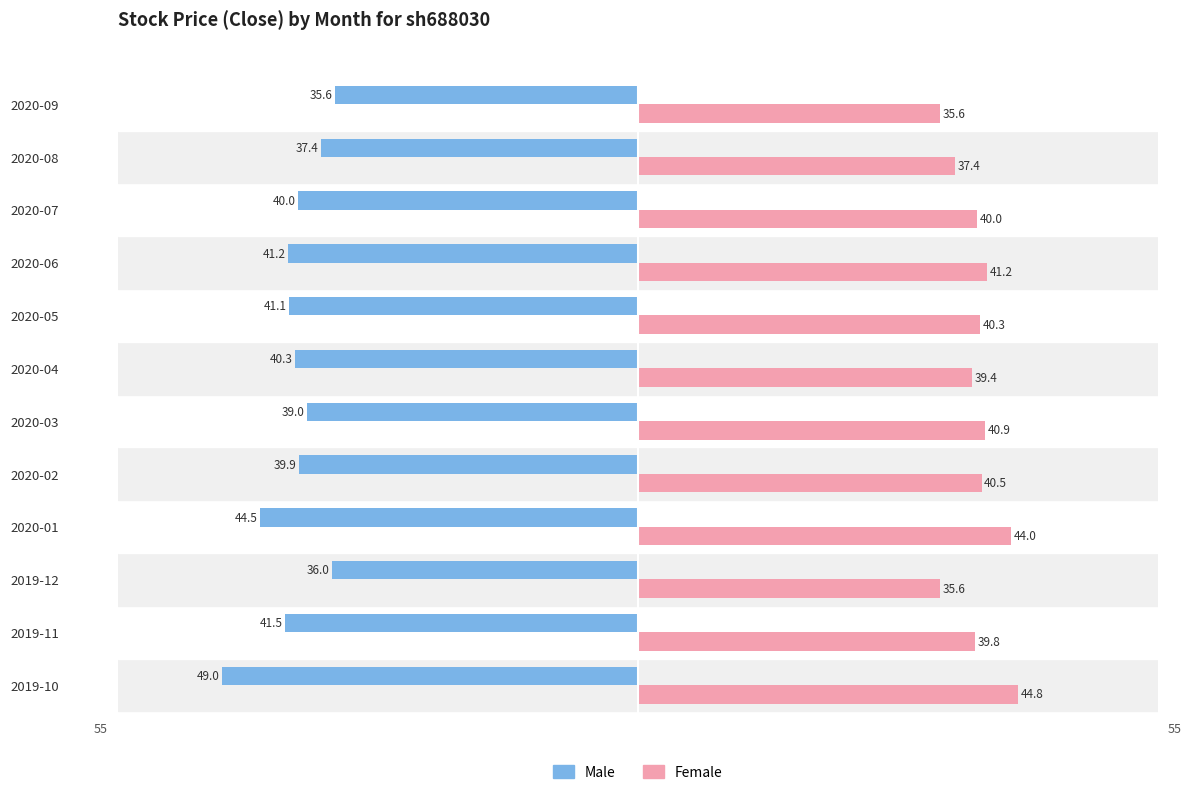

What value does the Female series have at 2020-01?

44.0